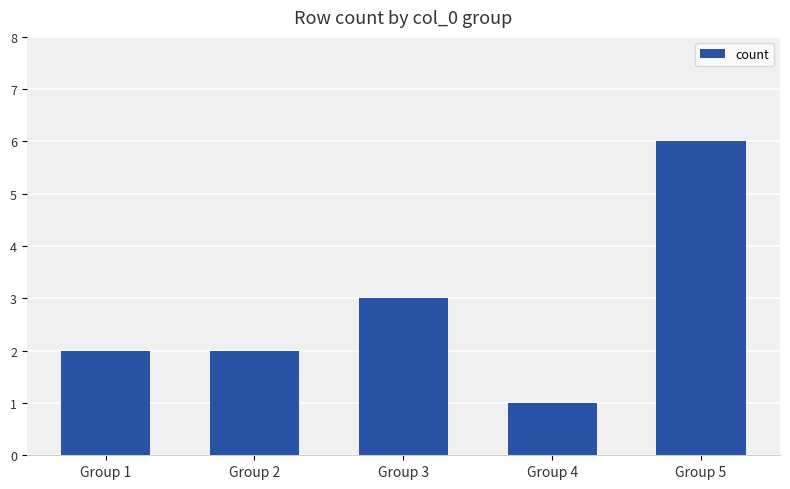

What is the sum of all values?

14